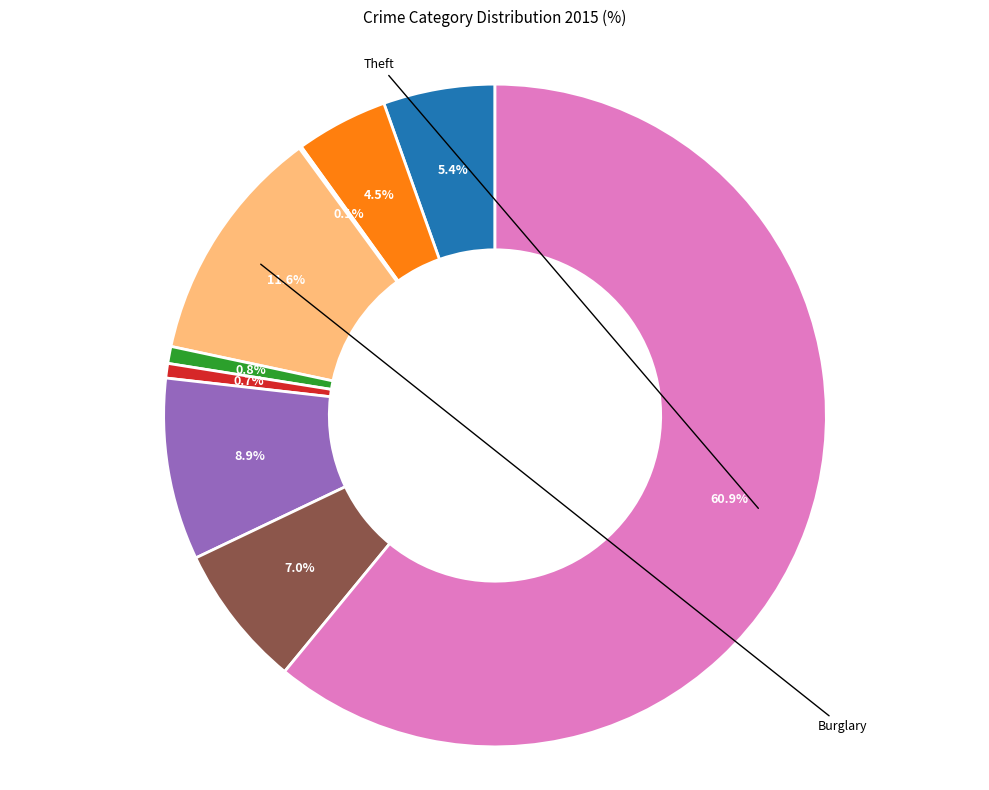

Is there any slice that represents more than half of the pie?

Yes